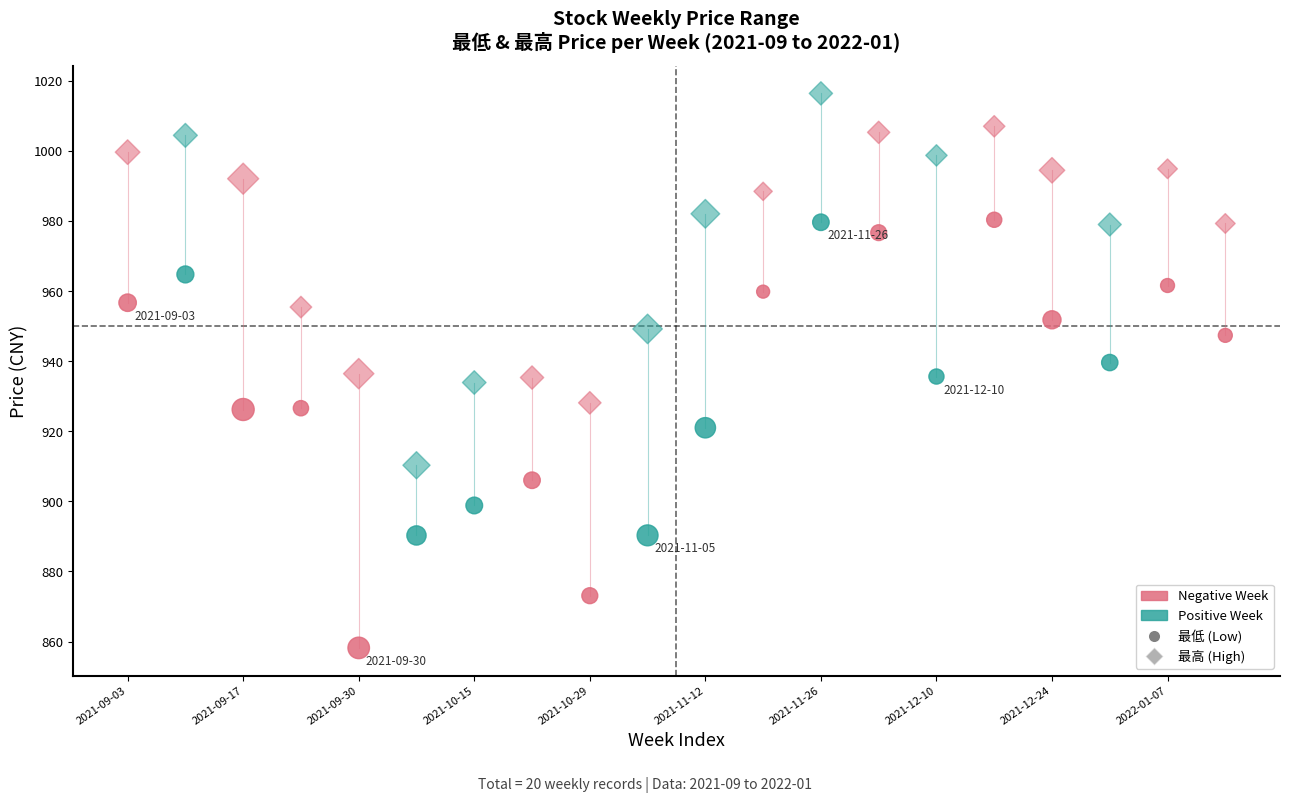

How many data points are displayed?

40